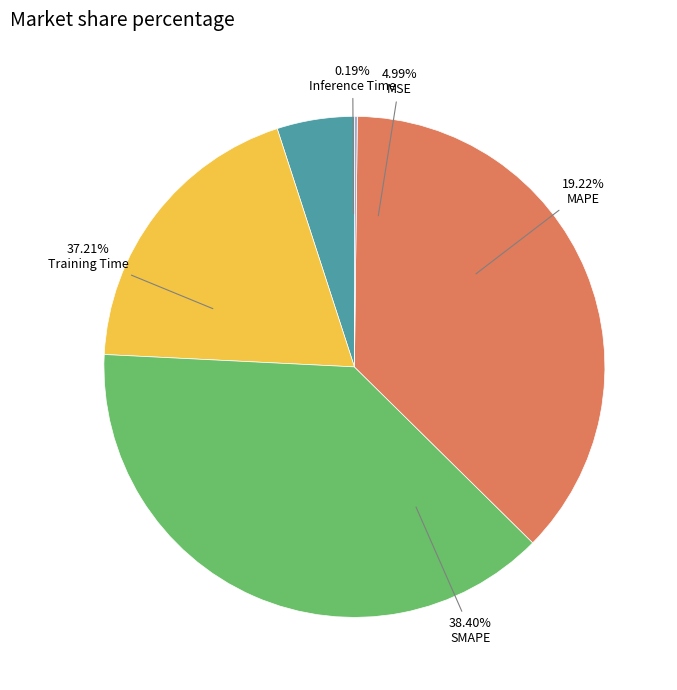

Which category has the biggest portion of the pie?

SMAPE